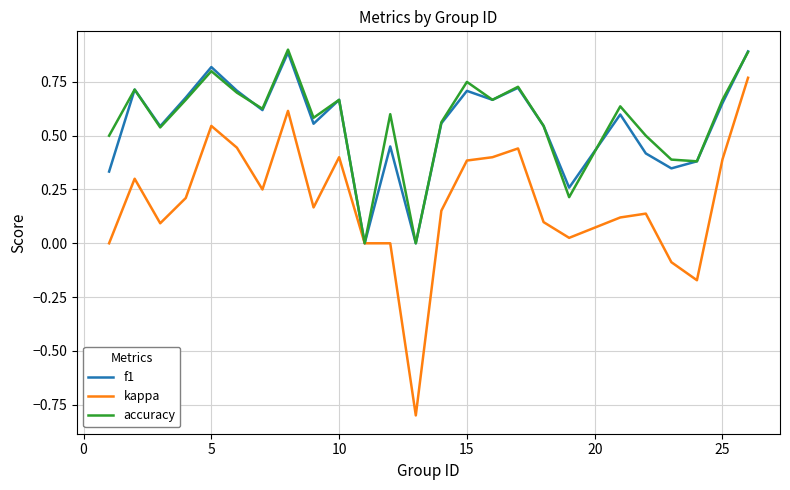

What is the difference between the second highest and second lowest values in the f1 series?

0.9